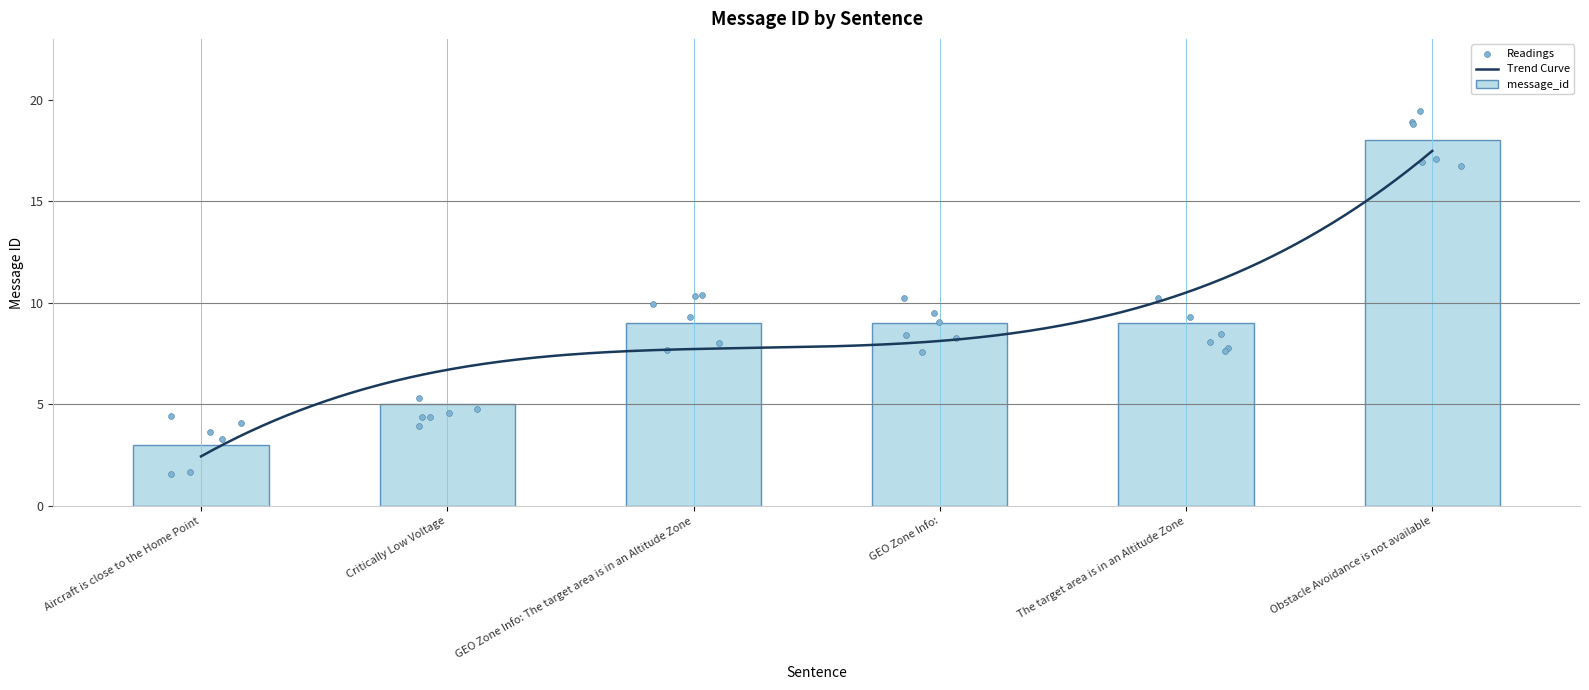

What is the ratio of the value at Critically Low Voltage to the value at Obstacle Avoidance is not available?

0.3